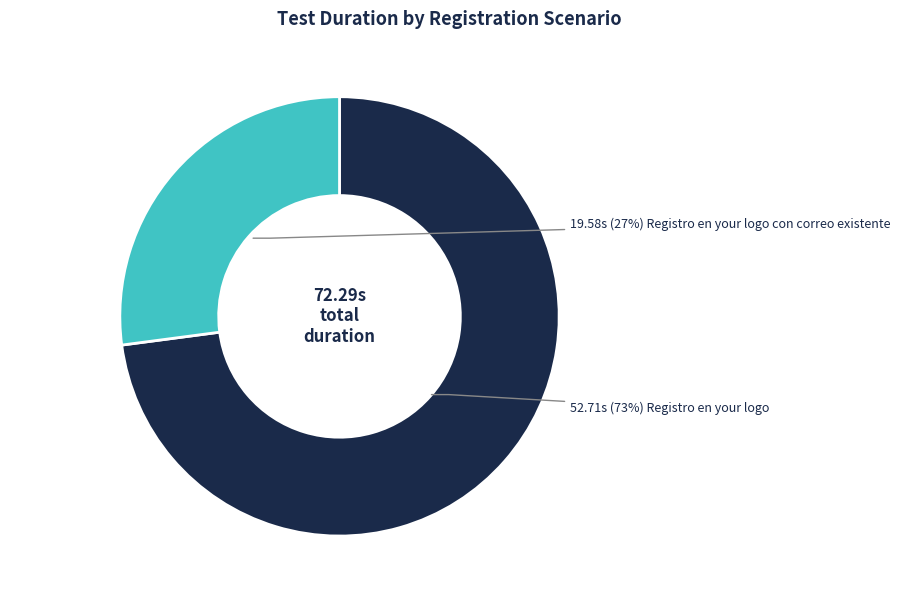

To the nearest percent, what is the difference between the largest and smallest slice percentages?

46%